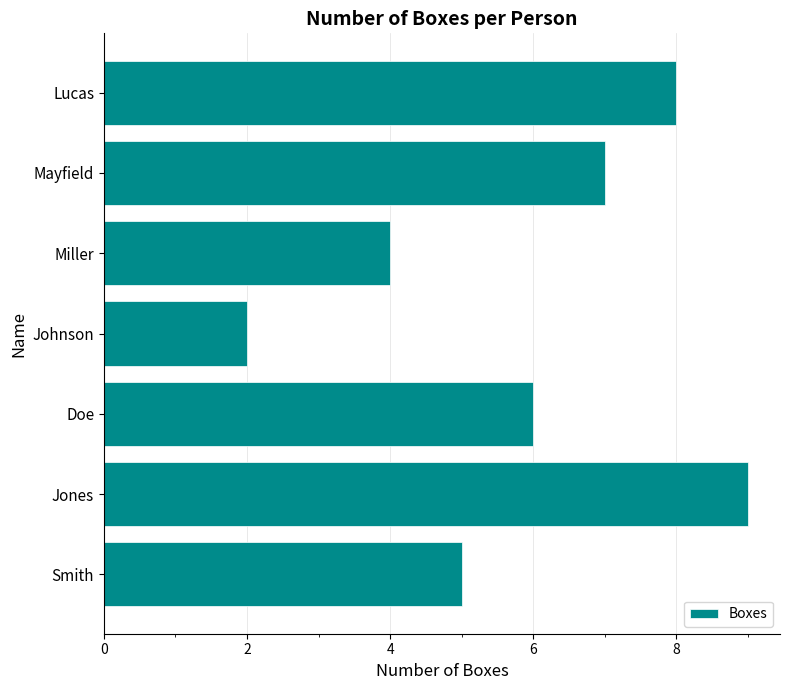

What is the approximate value at Lucas?

8